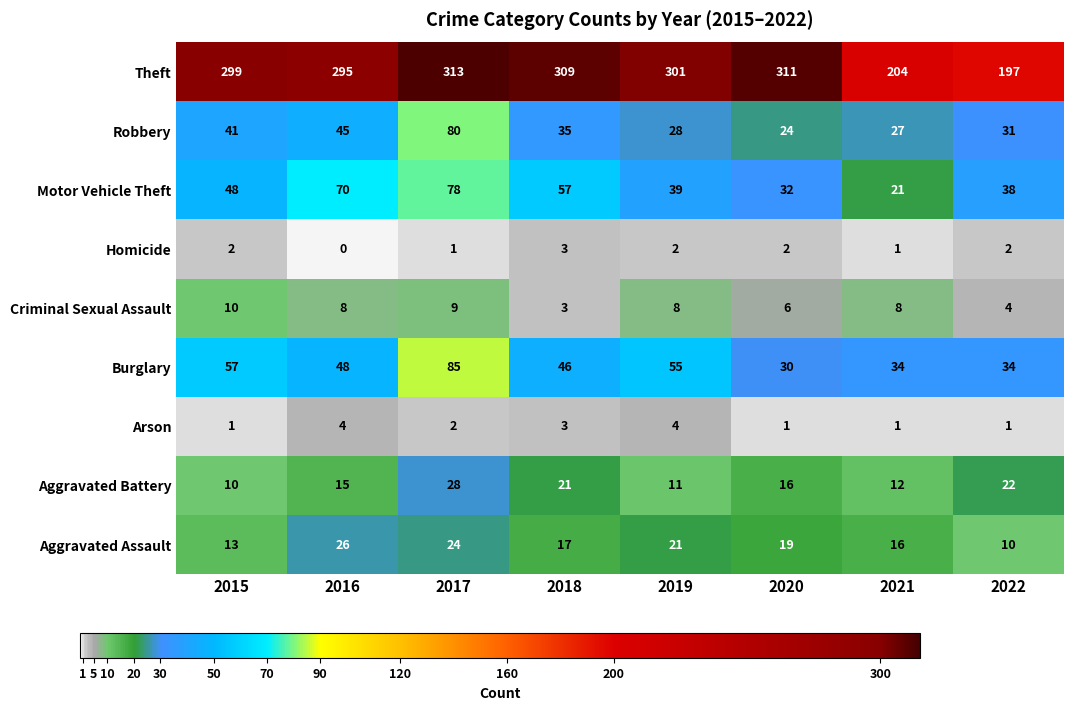

How many categories are shown in the chart?

8